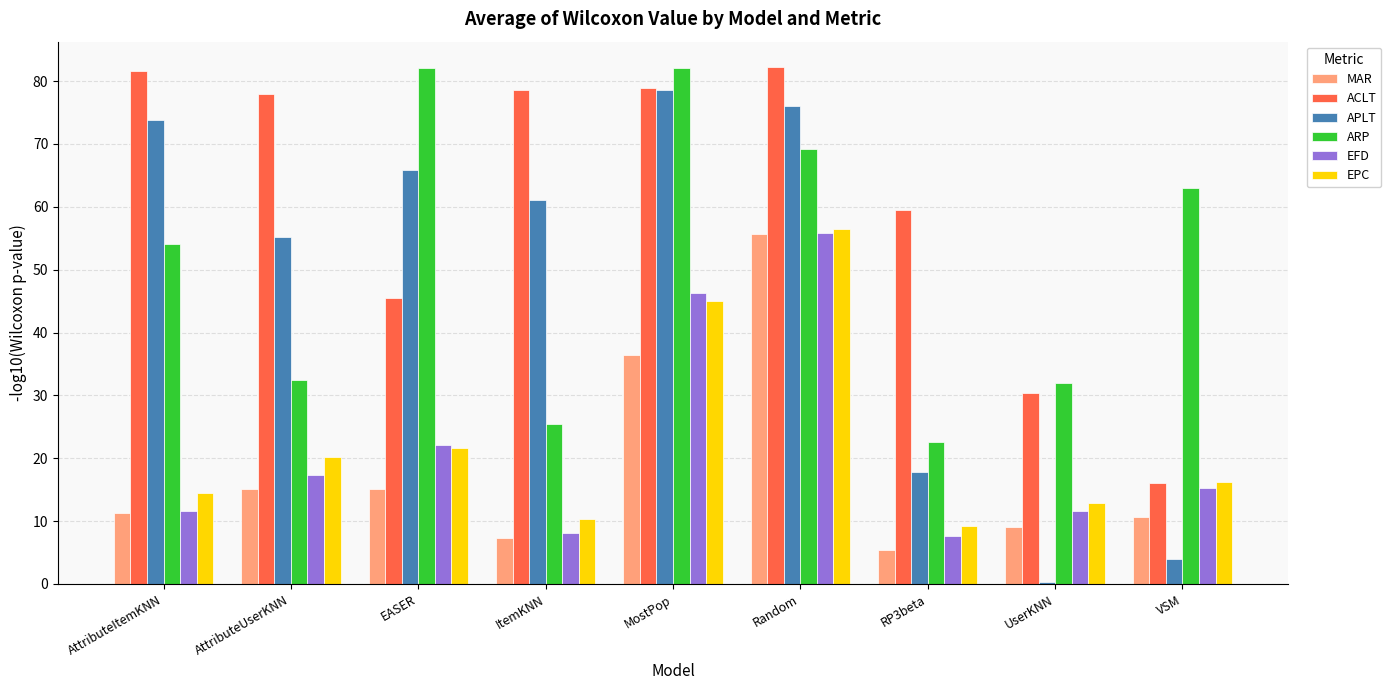

Count the number of data series in this chart.

6